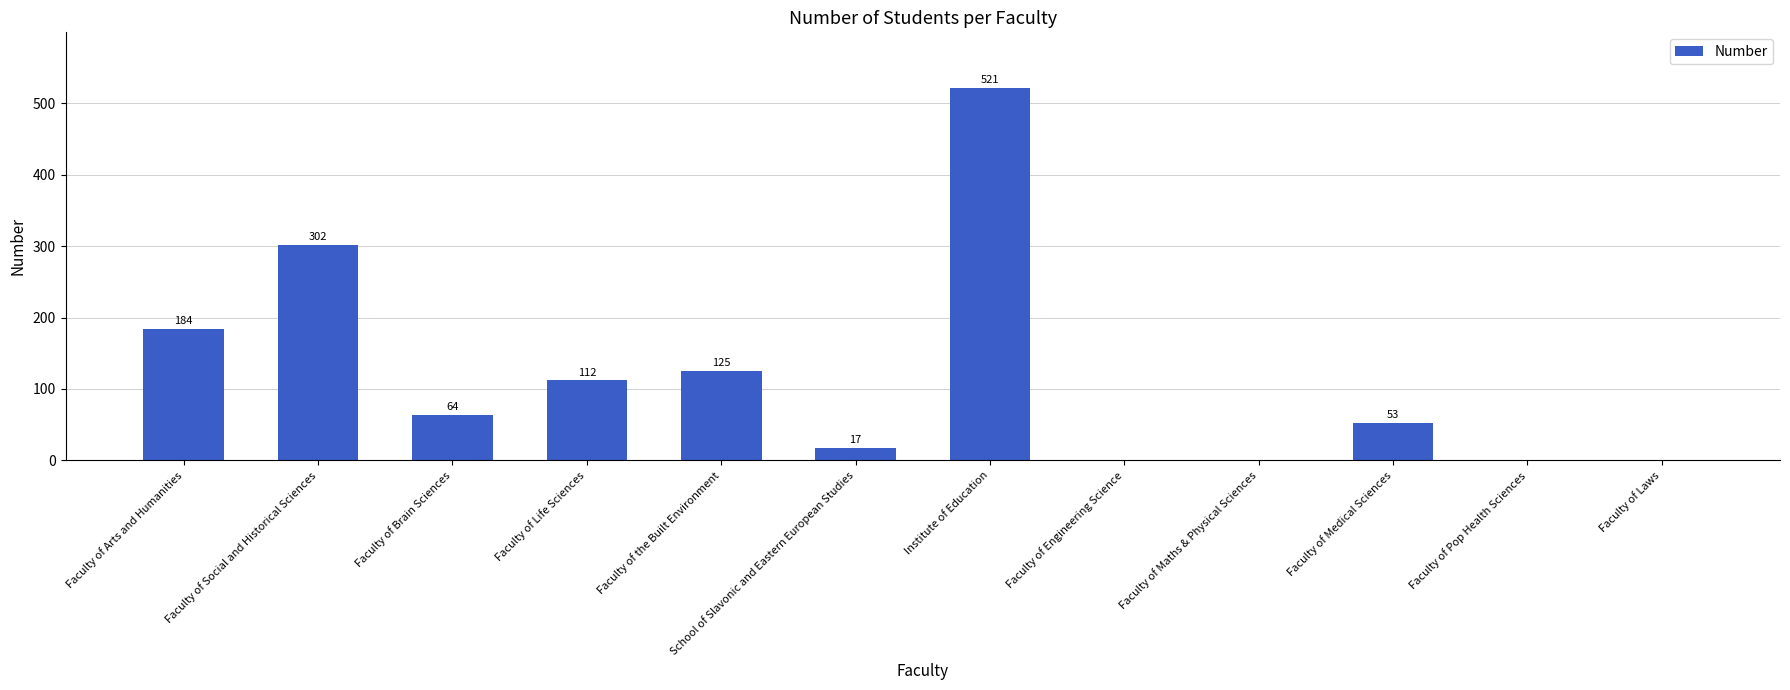

Reading left to right, extract all data points from this chart.

184	302	64	112	125	17	521	0	0	53	0	0